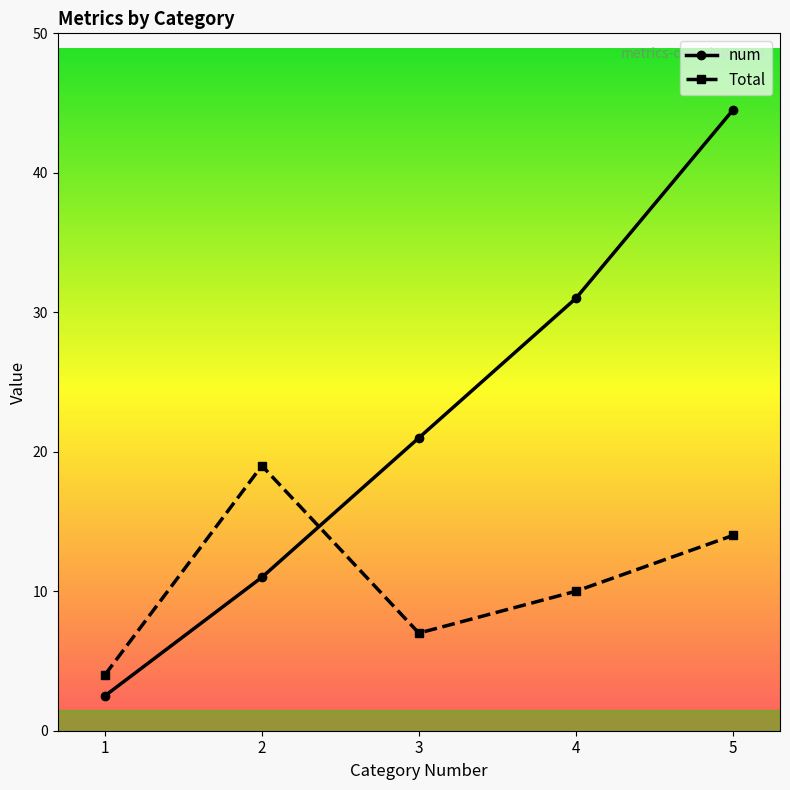

How many lines are shown in the chart?

2